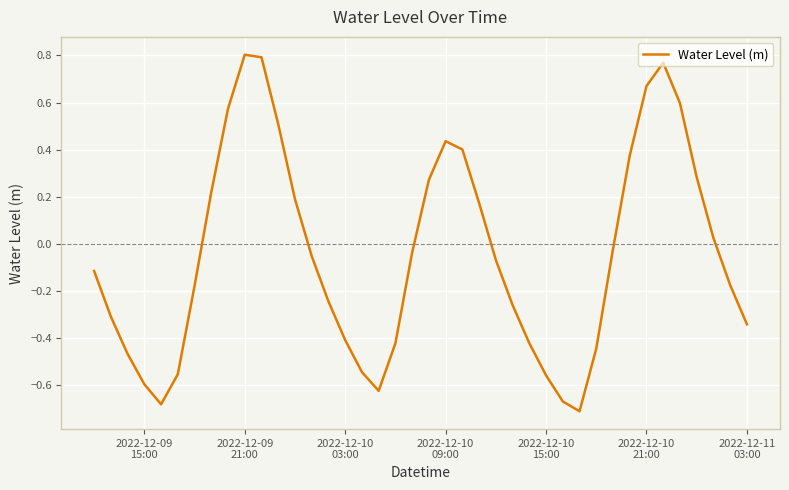

What is the difference between the maximum and minimum values?

1.5